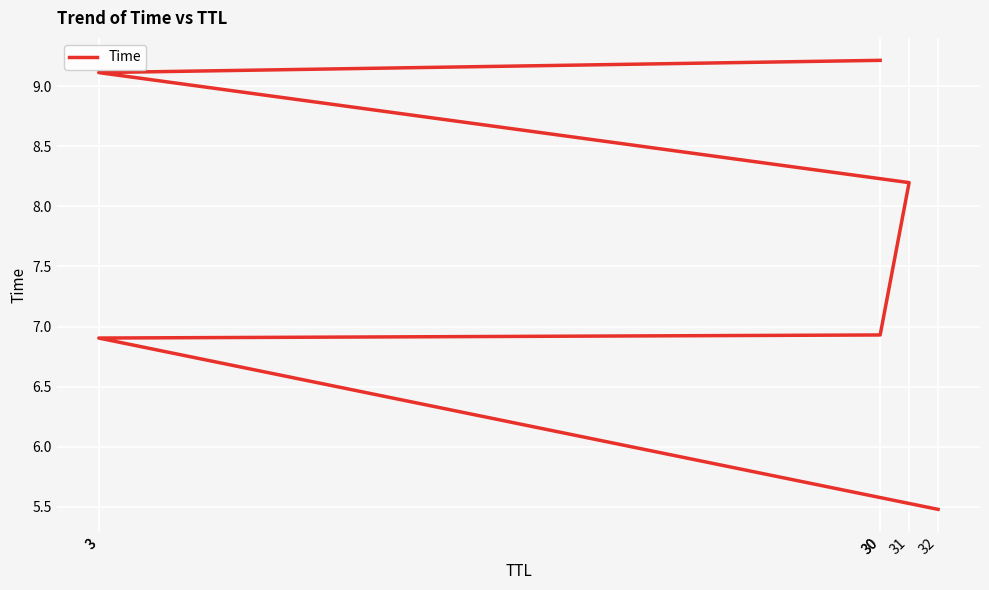

What is the label of the 2nd point from the left?

3